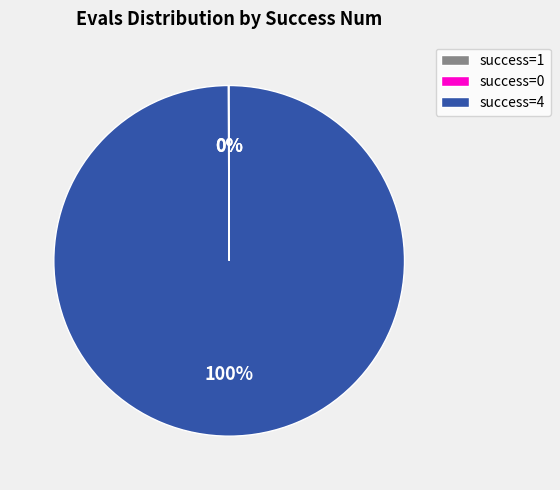

To the nearest percent, what is the average slice percentage?

33%